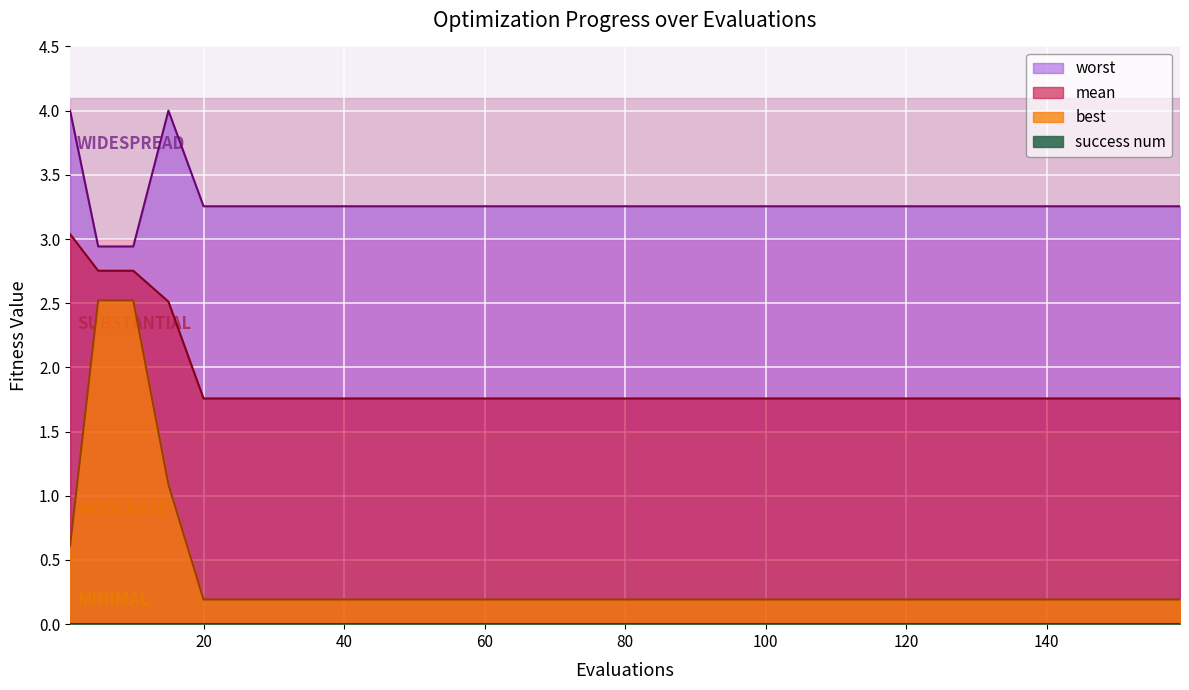

Which series has the largest total across all categories?

worst